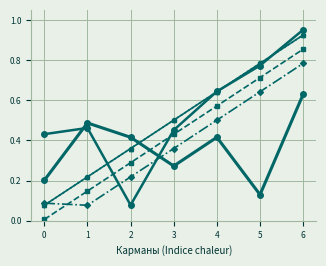

Reading left to right, list all the values displayed in this chart.

col_6: 0.1	0.2	0.4	0.5	0.6	0.8	0.9
col_7: 0.0	0.1	0.3	0.4	0.6	0.7	0.9
col_8: 0.1	0.2	0.4	0.5	0.6	0.8	0.9
col_9: 0.1	0.1	0.2	0.4	0.5	0.6	0.8
col_10: 0.4	0.5	0.1	0.5	0.6	0.8	1.0
Карманы: 0.2	0.5	0.4	0.3	0.4	0.1	0.6